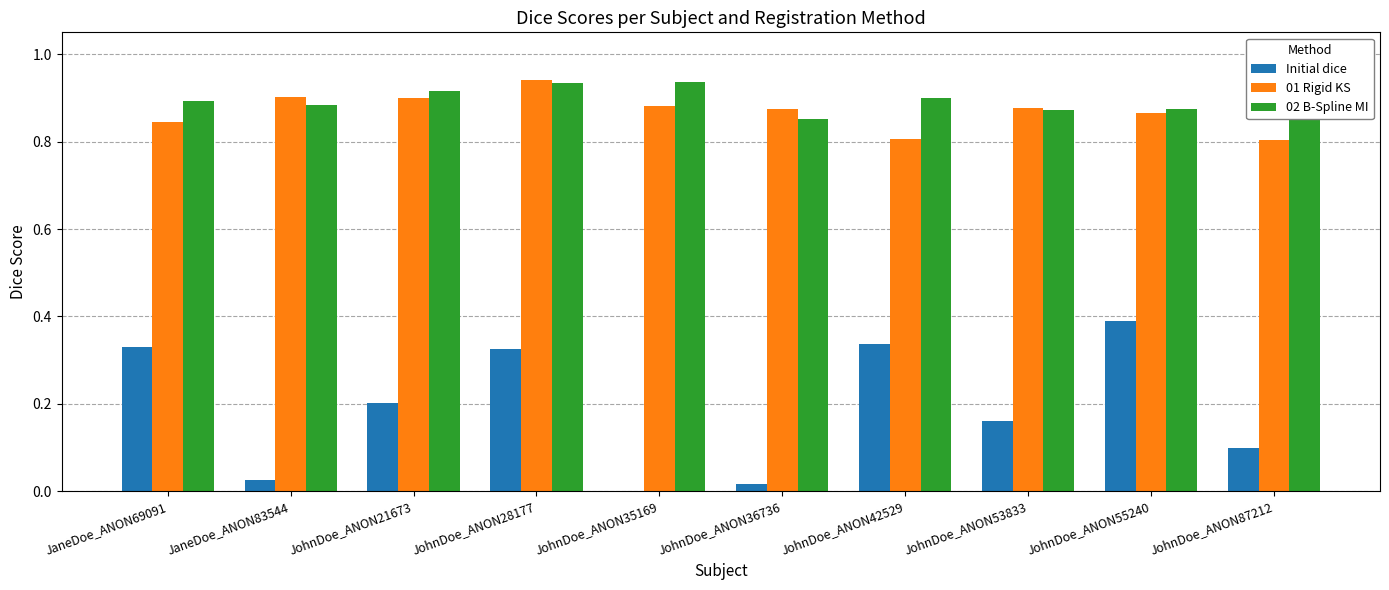

Are the bars grouped side by side (vs. stacked)?

Yes